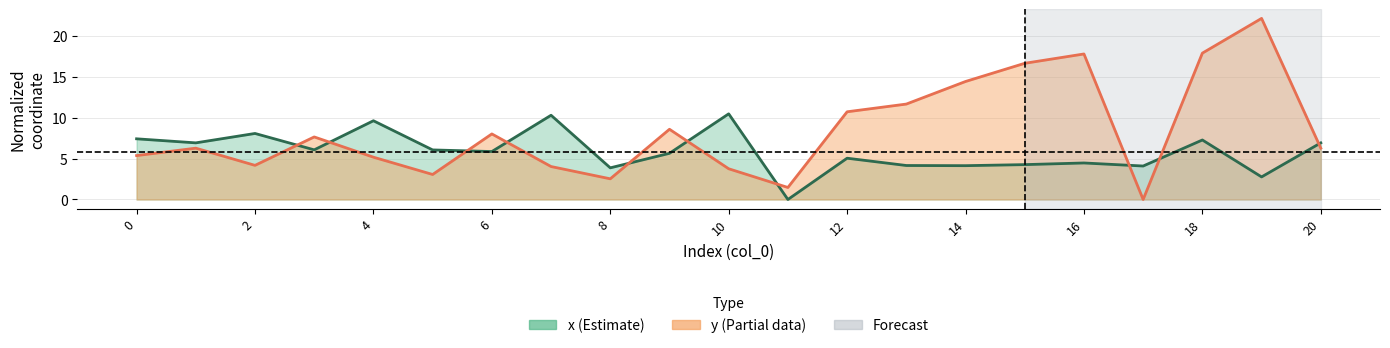

After their last crossing, which series has the higher values: x or y?

x